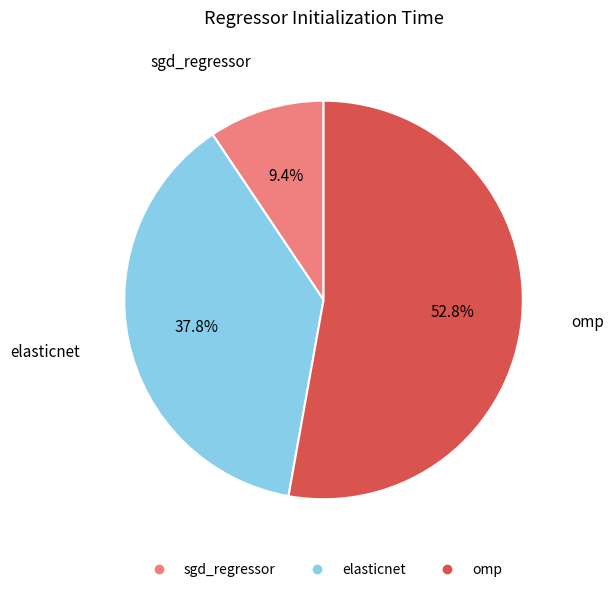

True or false: elasticnet accounts for 38% of the total.

True